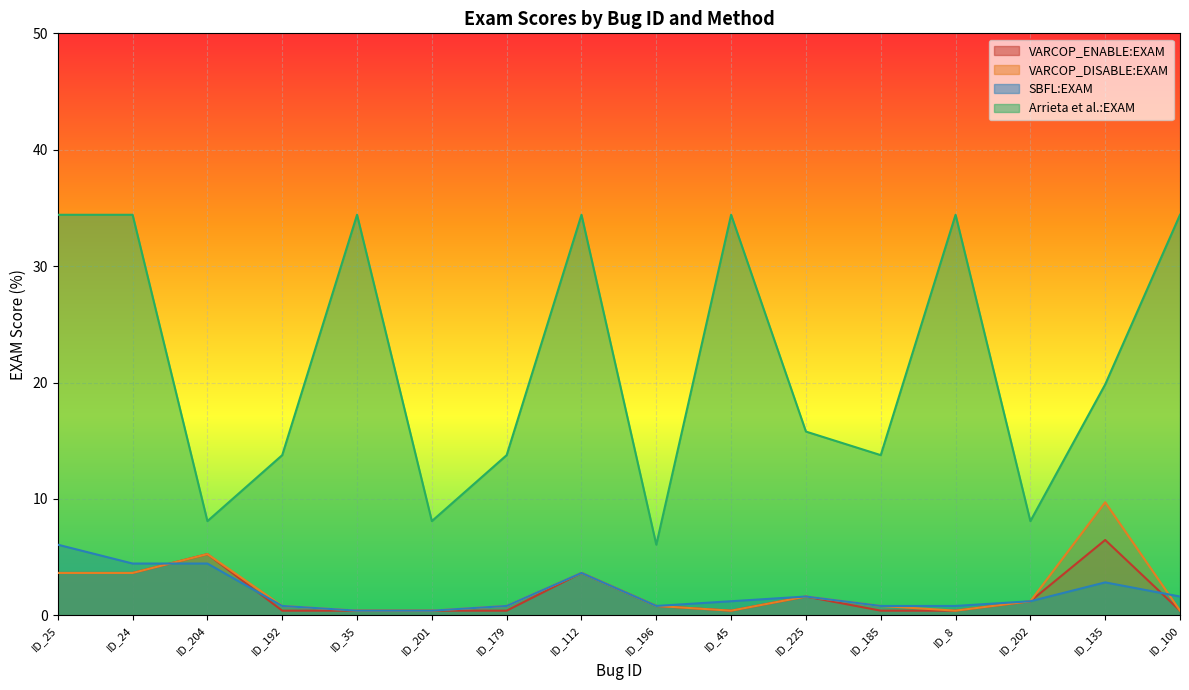

How many times do SBFL:EXAM and VARCOP_DISABLE:EXAM cross each other?

2